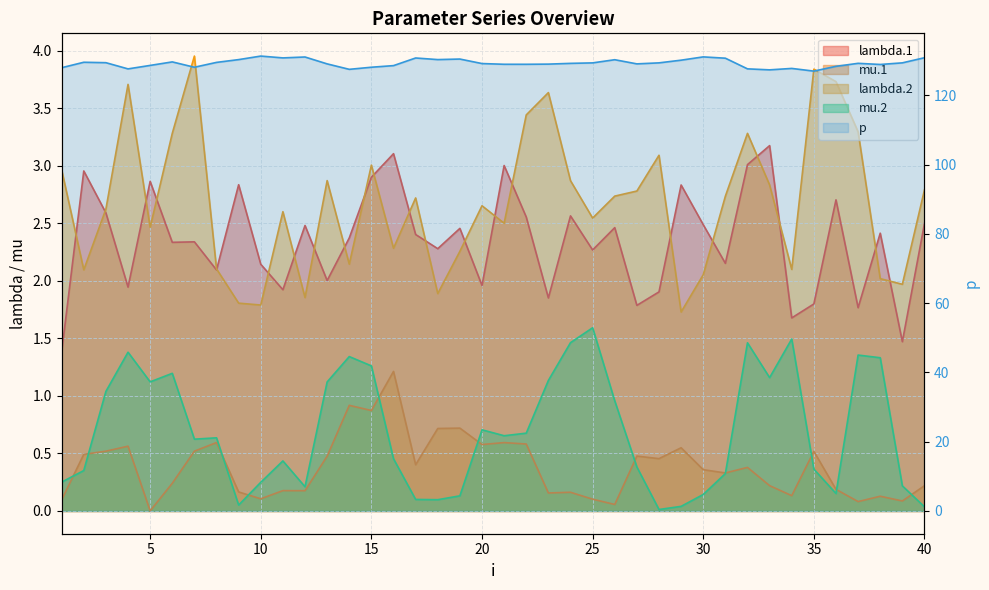

What is the value of the 26th point from the left?

129.7